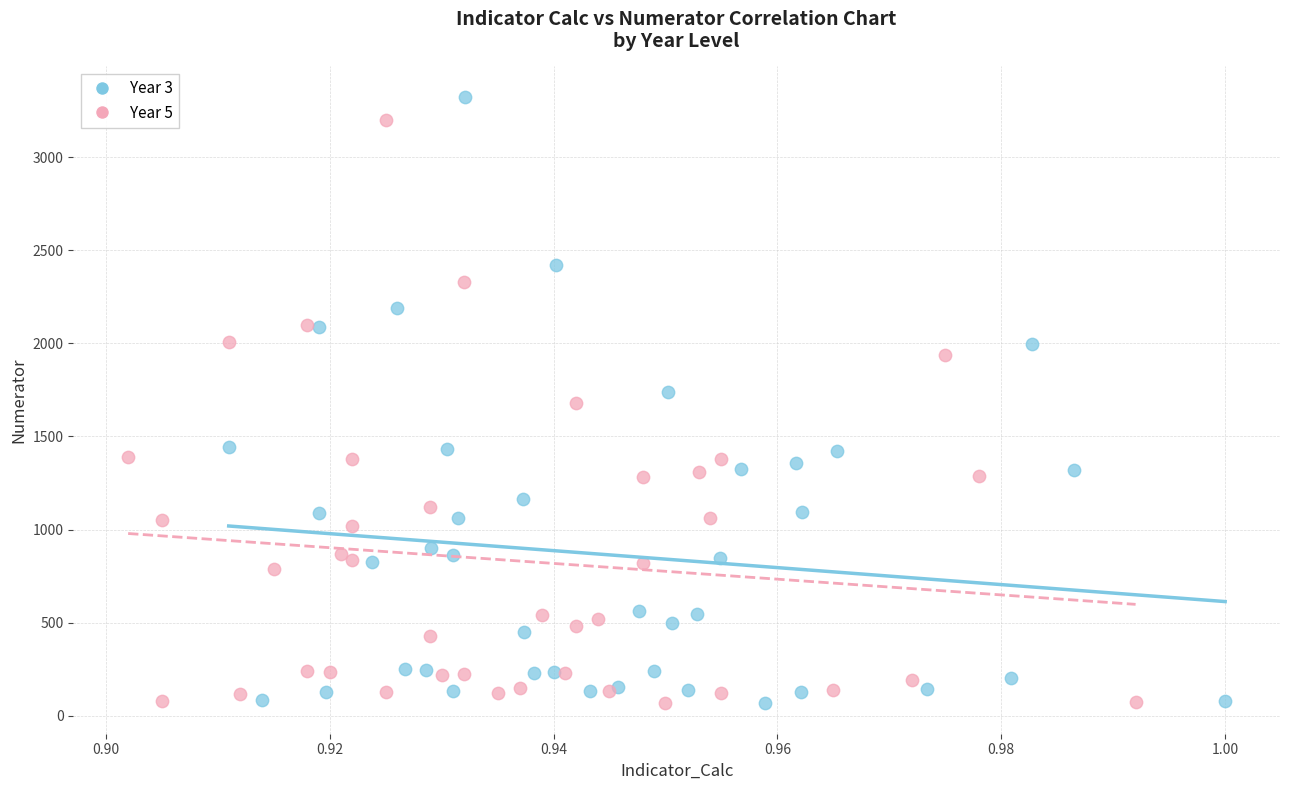

Which series has the largest Y range (max minus min)?

Year 3